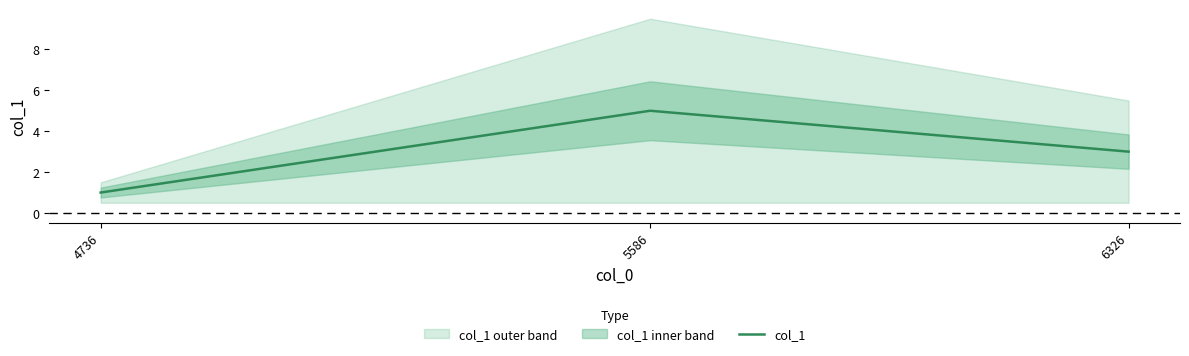

Reading left to right, extract all data points from this chart.

1	5	3